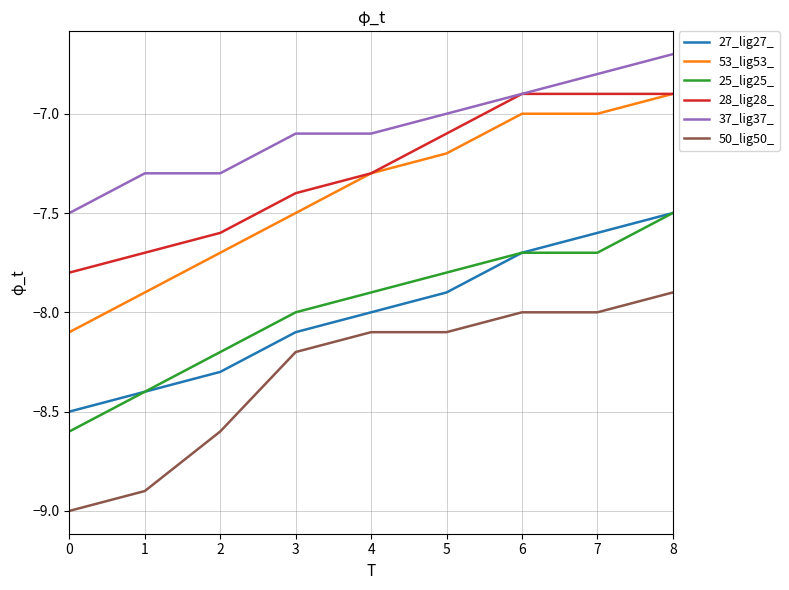

Which category has the highest value in the 25_lig25_ series?

8